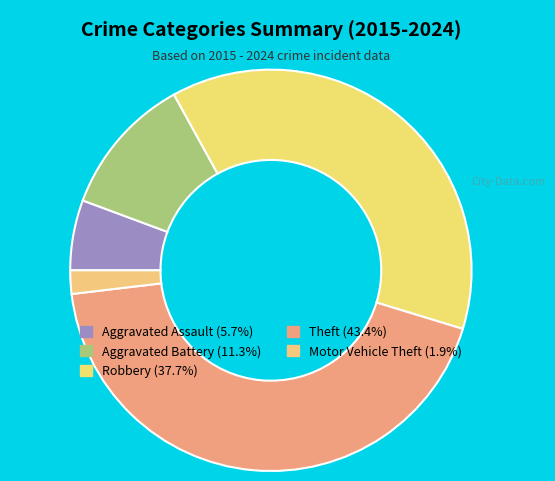

Is the sum of Motor Vehicle Theft and Theft greater than half?

No